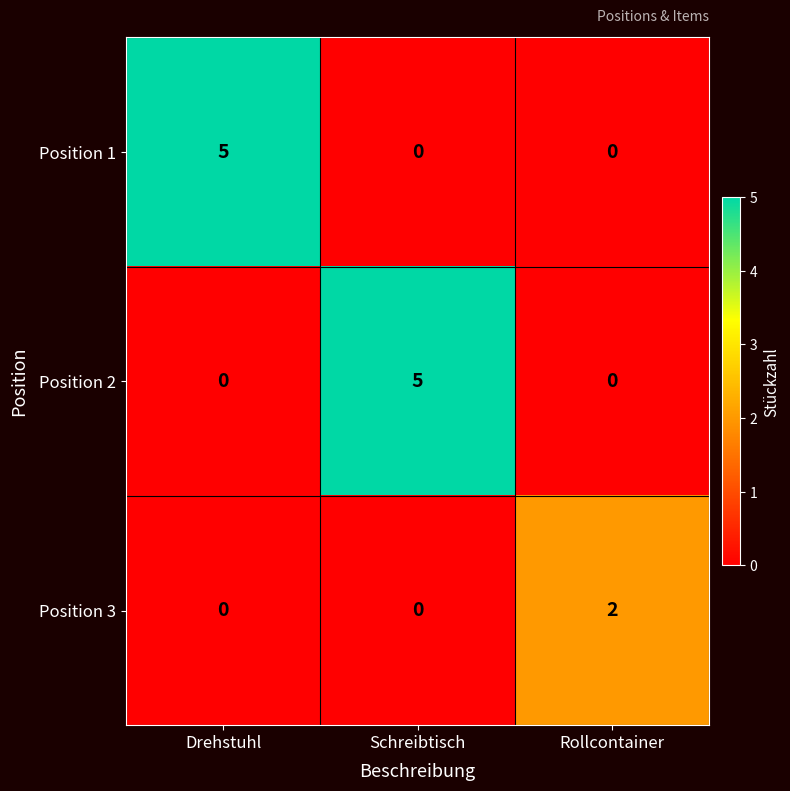

What is the difference between the Position 1 values at Schreibtisch and Drehstuhl?

5